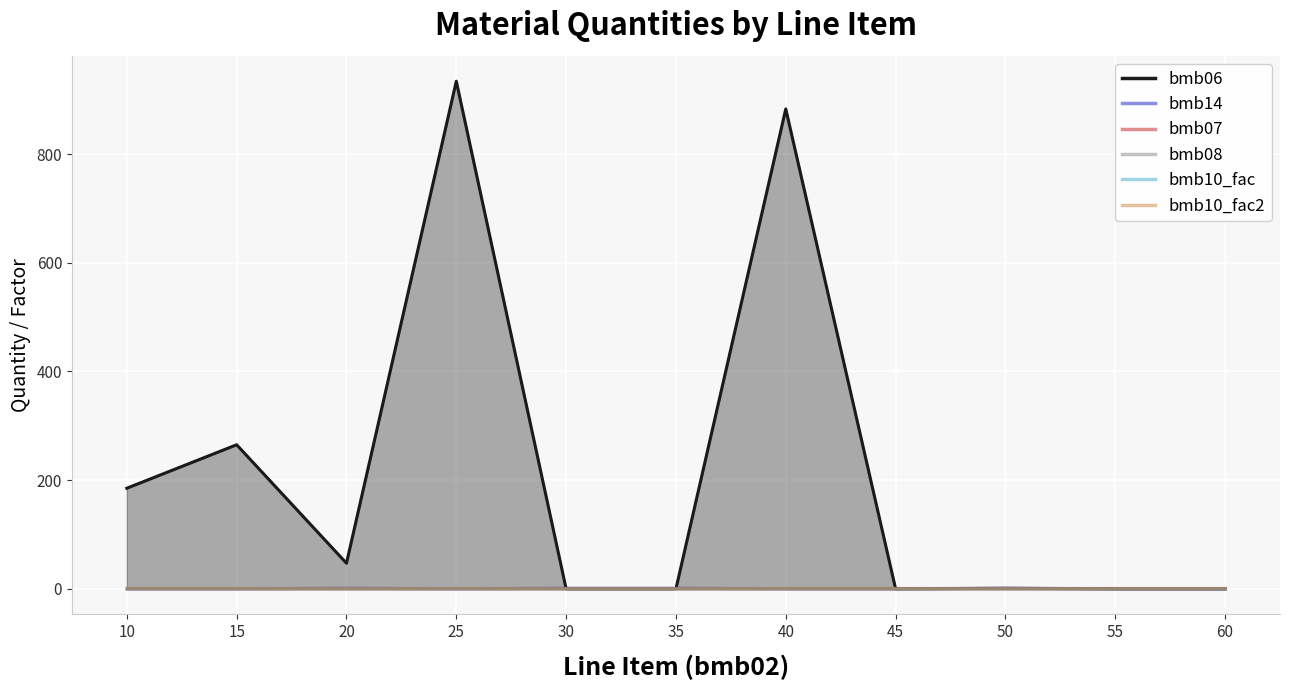

At how many categories does at least one series exceed 238?

3